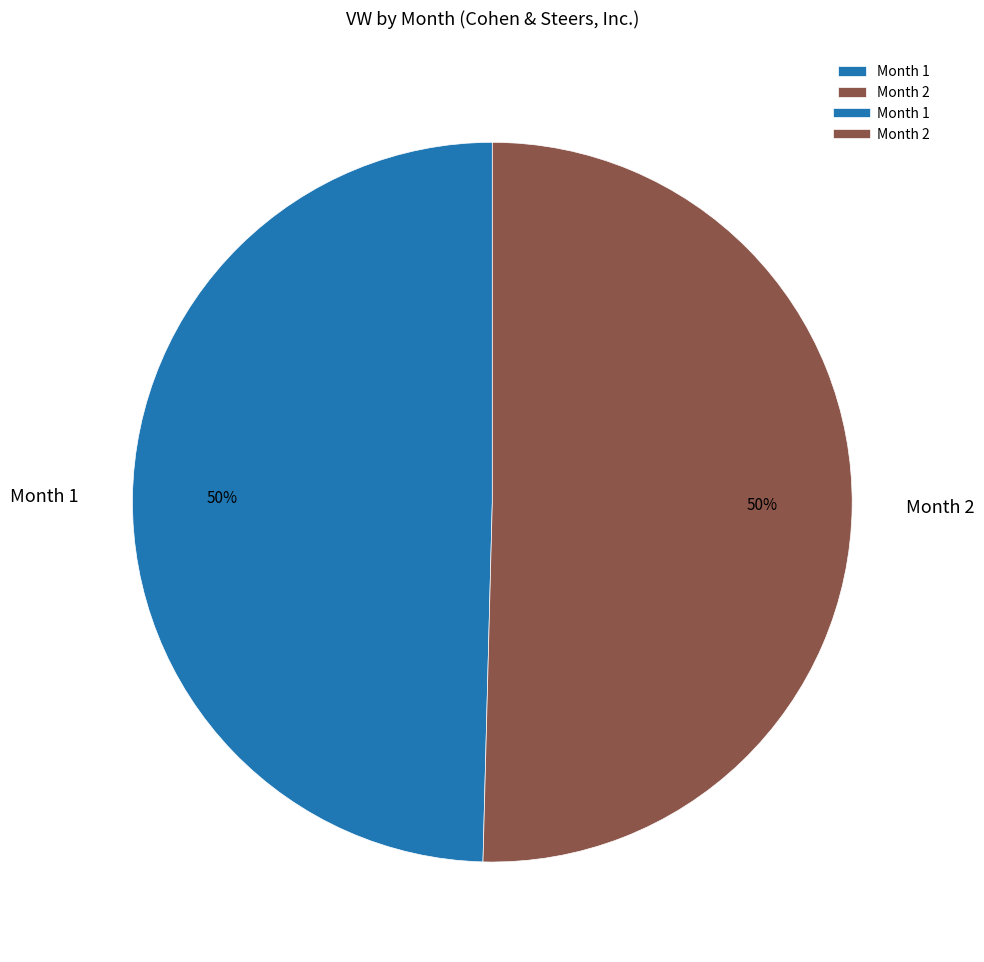

To the nearest percent, what percentage of the pie is Month 1?

50%